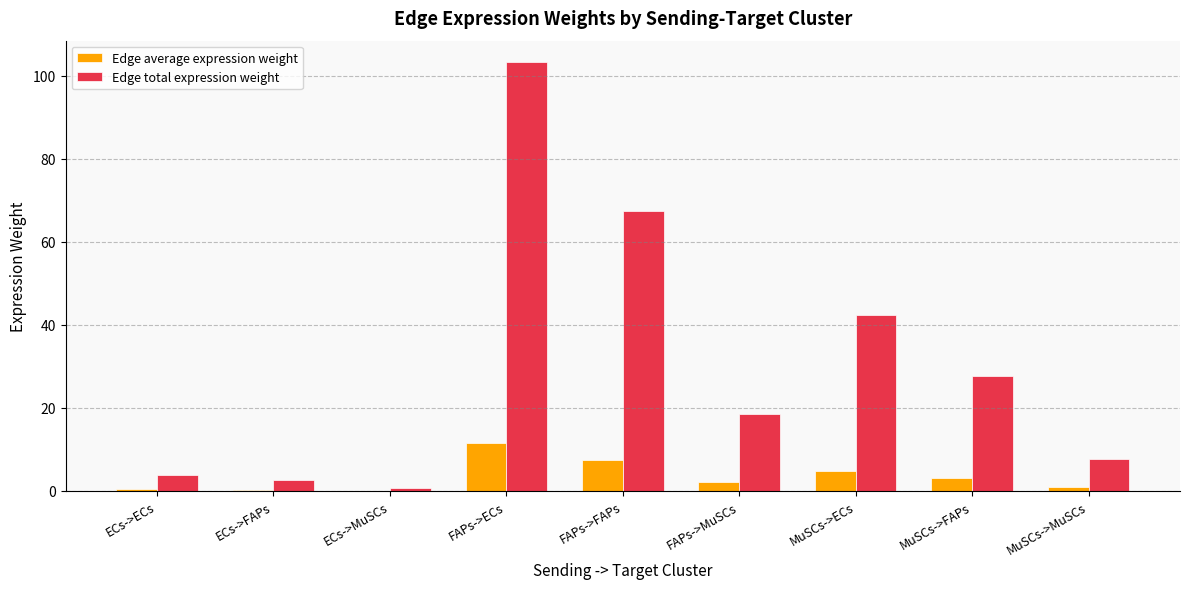

At which category is the sum across all series the highest?

FAPs->ECs